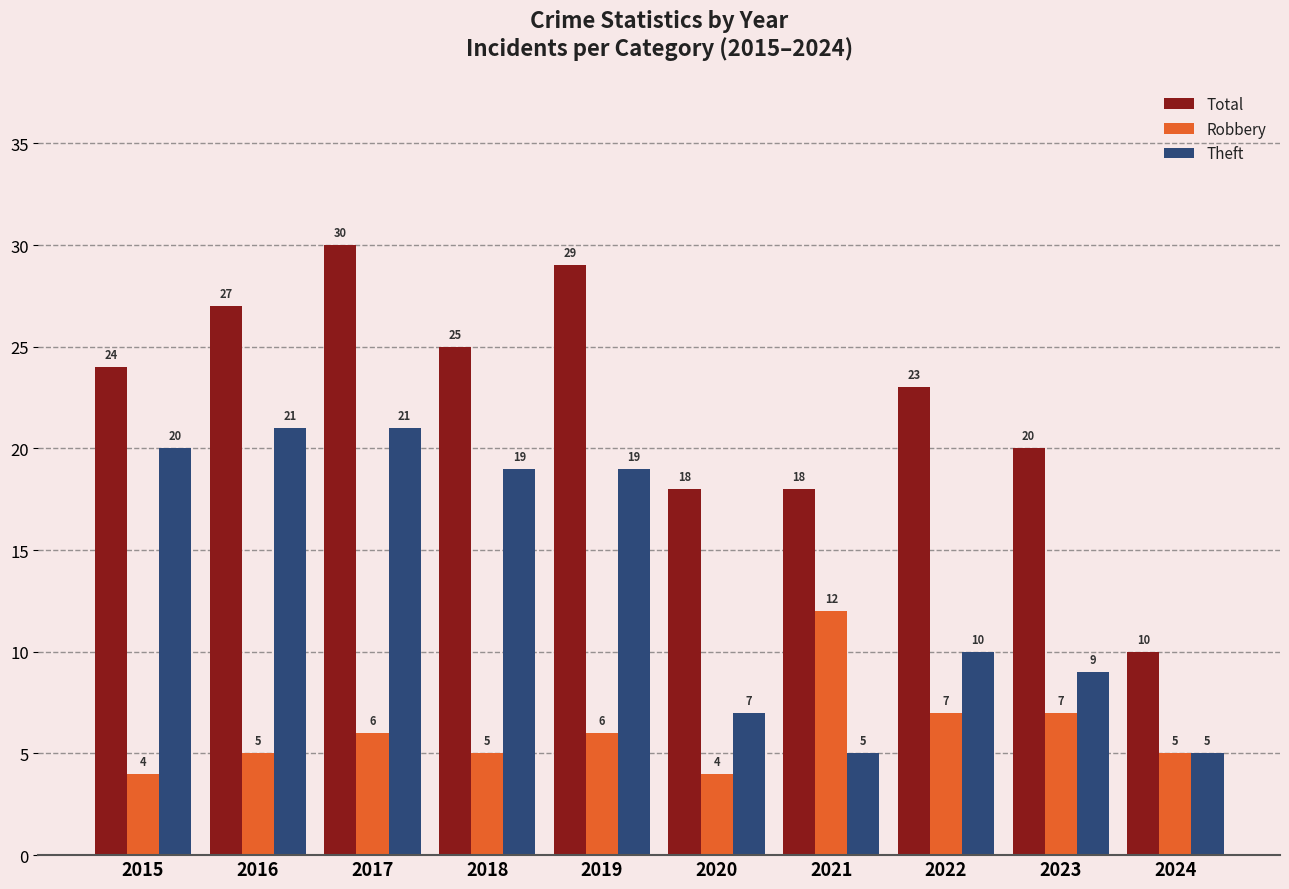

Rank the series by their maximum value, from lowest to highest.

Robbery, Theft, Total